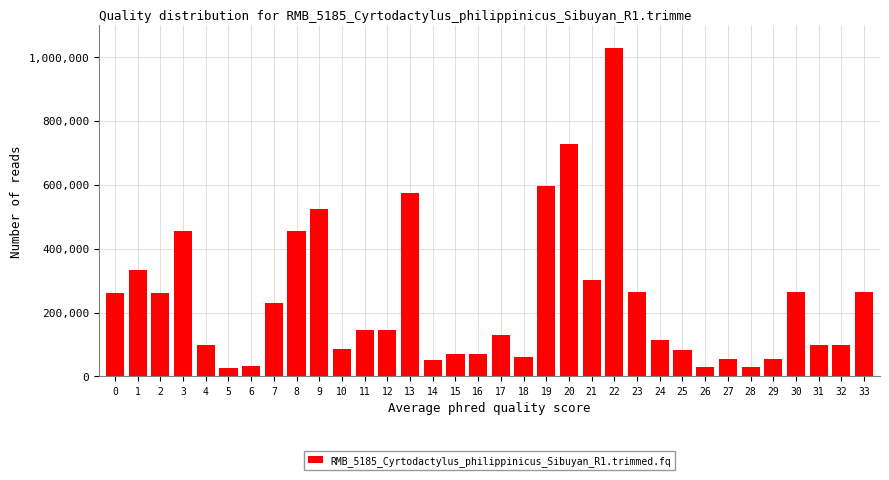

What is the average value?

235539.1